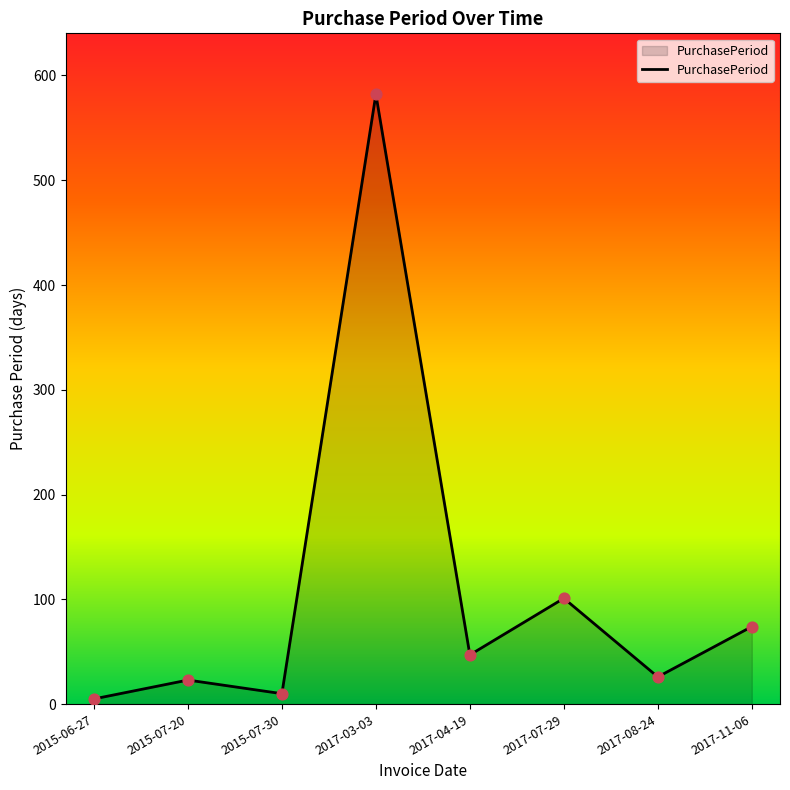

Which has a higher value, 2017-07-29 or 2015-06-27?

2017-07-29